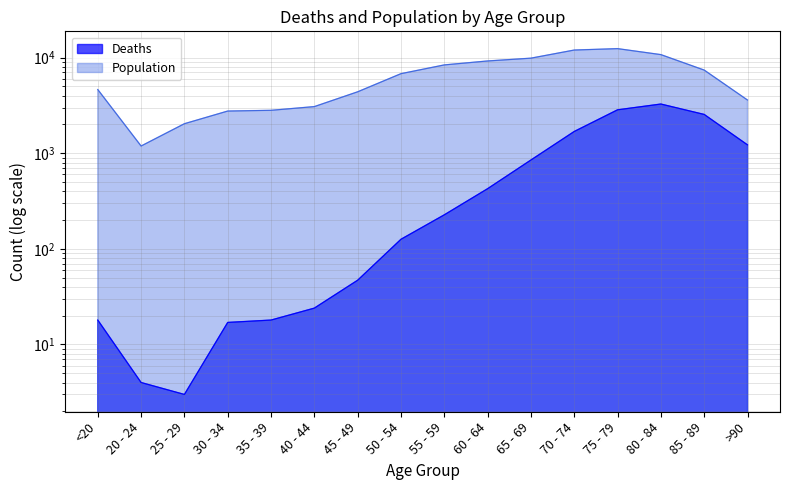

True or false: Population has a value of 14339 at 55 - 59.

False